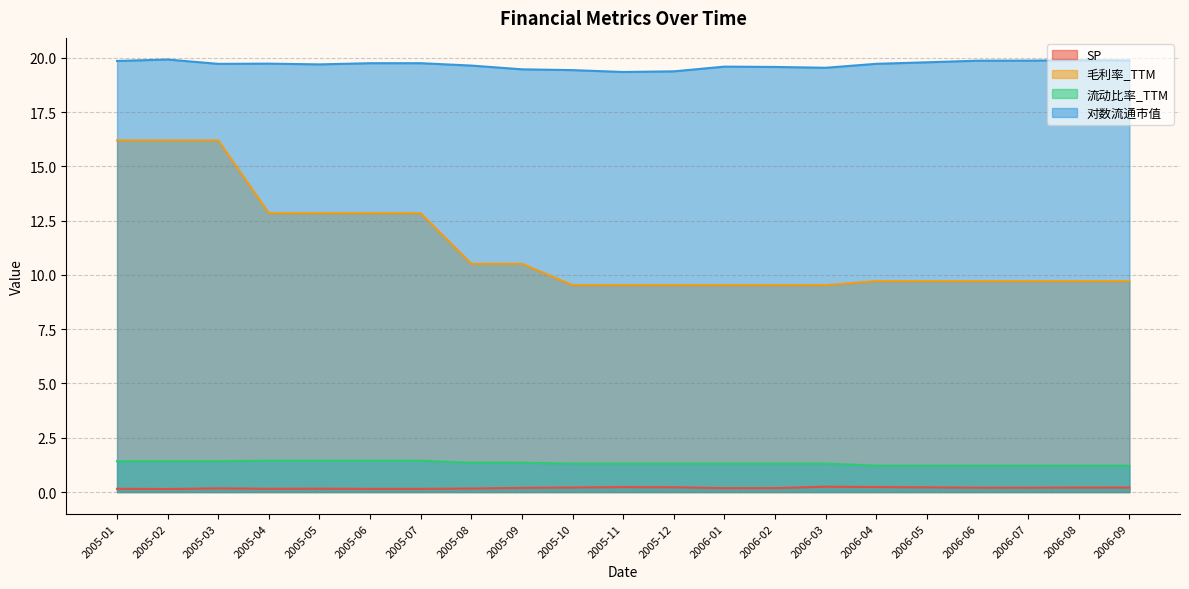

At which category is the sum across all series the highest?

2005-02